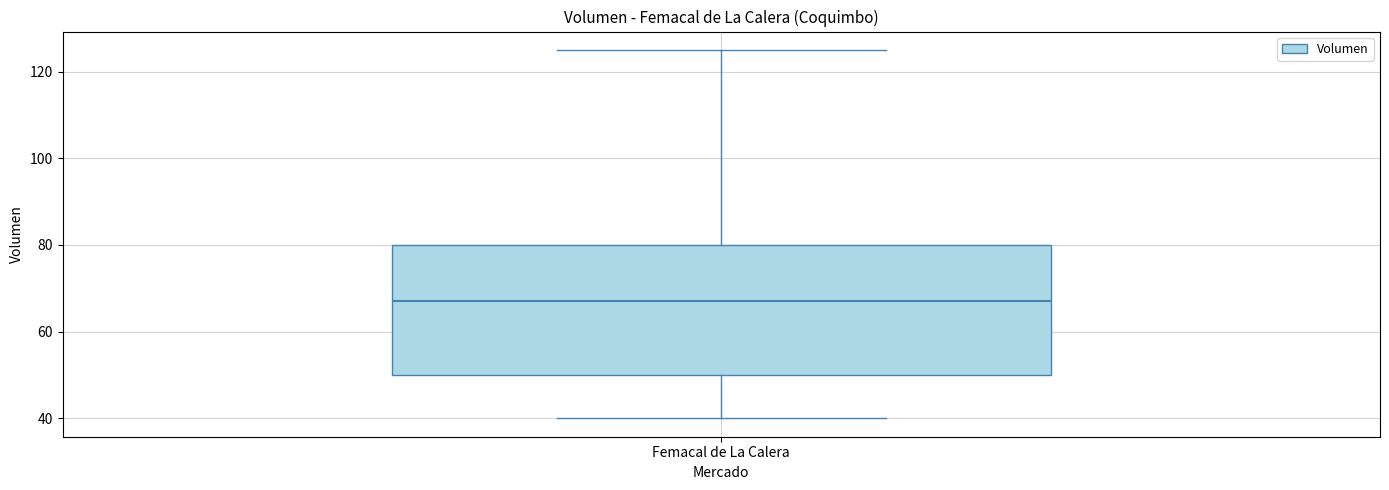

Read this box plot against the y-axis: the position of the median line, the range covered by the box, and the ends of both whiskers. The values are not printed on the chart, so give them approximately, as read against the axis.

median 68, box 50 to 80, whiskers 40 to 126